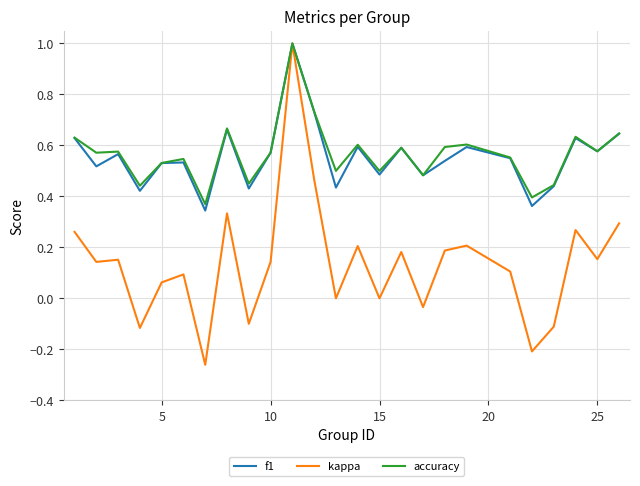

Does the chart have visible grid lines?

Yes